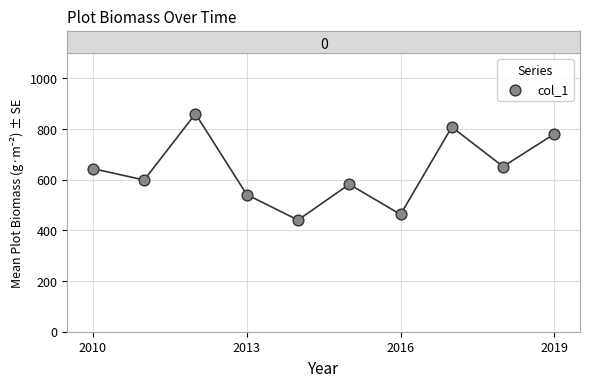

What is the range of Y values (max minus min)?

419.6